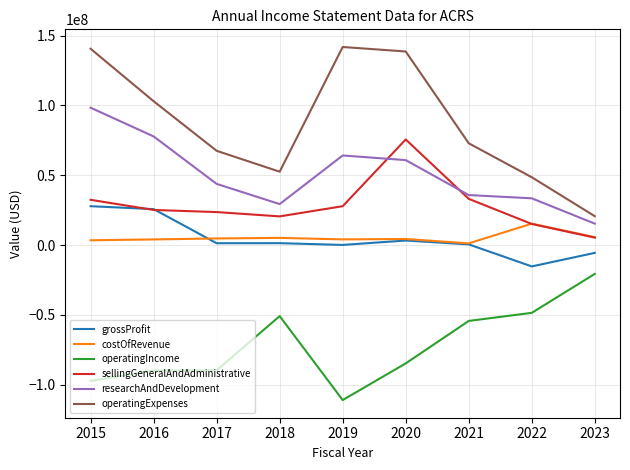

What is the sum of the operatingIncome values at 2019 and 2022?

-159625000